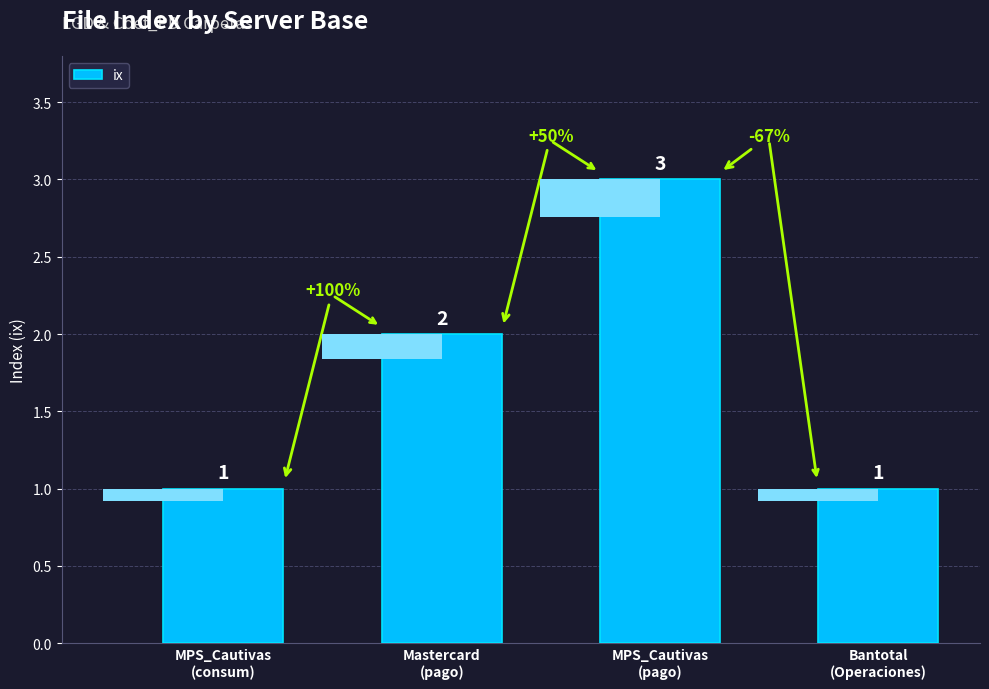

The chart shows a value of 1 at MPS_Cautivas
(consum). True or false?

True